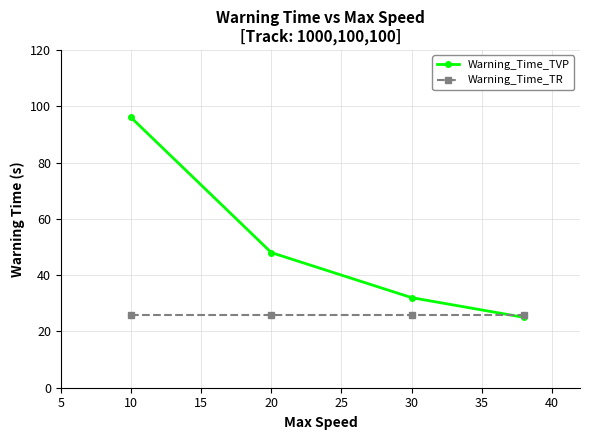

Does the chart display data point markers on the line(s)?

Yes